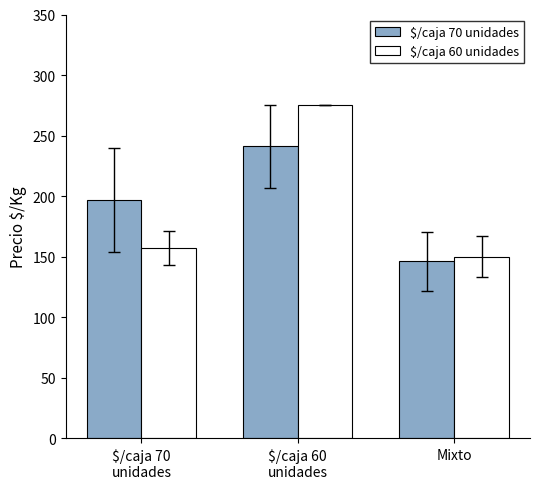

Reading left to right, extract all data points from this chart.

$/caja 70 unidades: $/caja 70
unidades=197	$/caja 60
unidades=241	Mixto=146
$/caja 60 unidades: $/caja 70
unidades=157	$/caja 60
unidades=275	Mixto=150